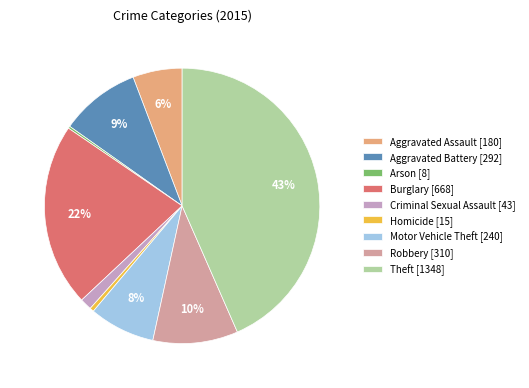

How many segments does this pie chart have?

9